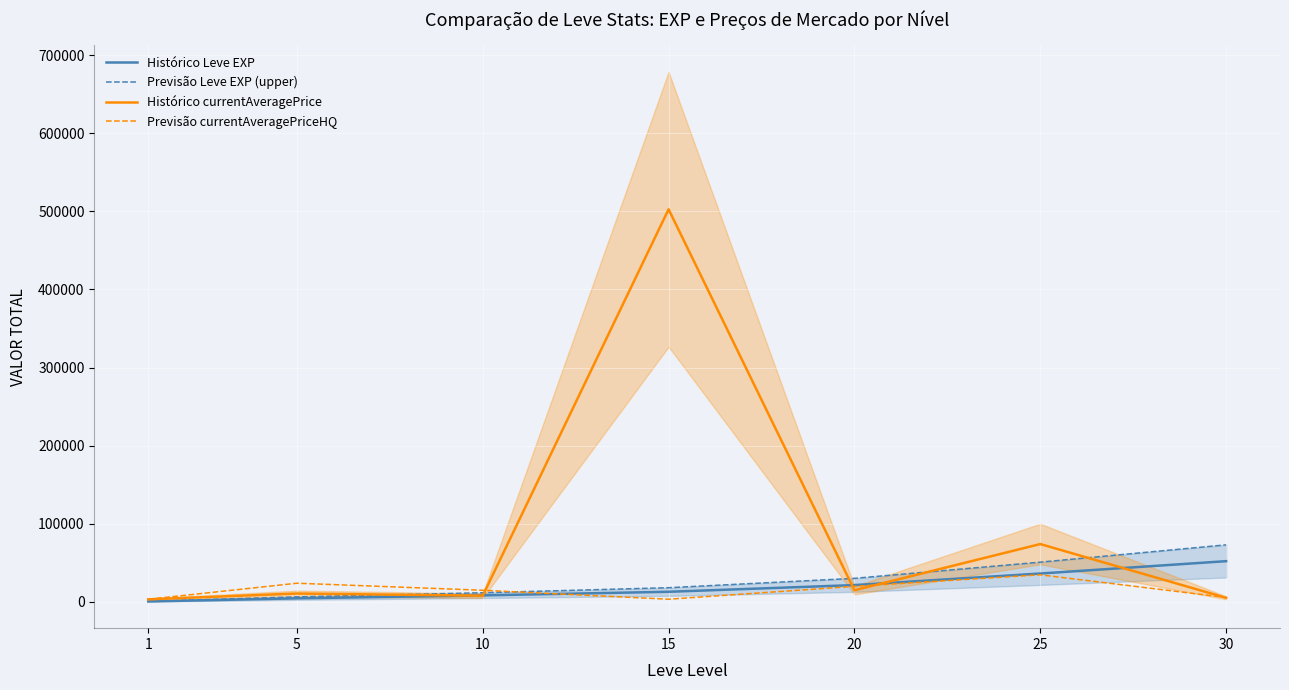

Where does the Previsão Leve EXP (upper) series first go above 18256?

20